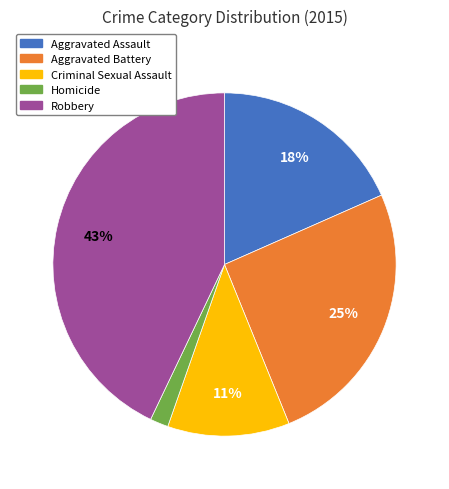

What percentage is the Homicide slice, to the nearest percent?

2%